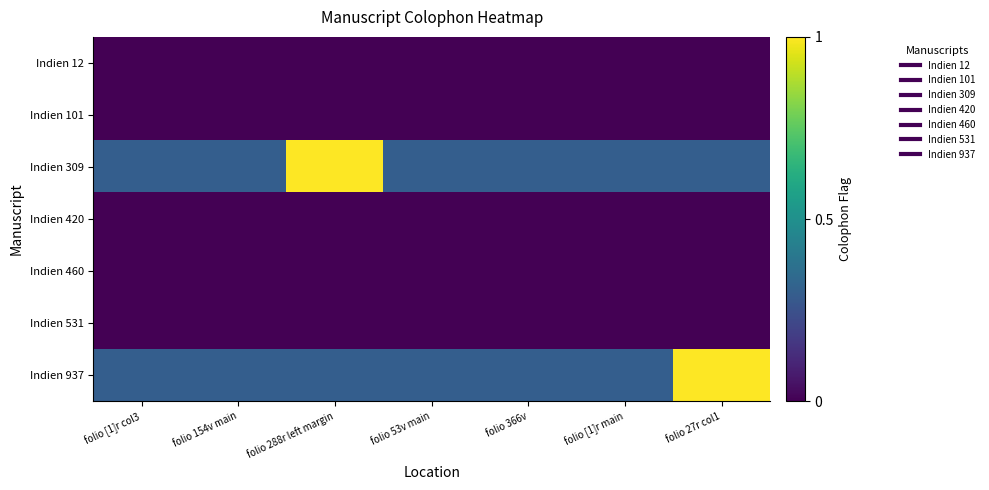

At which category is the sum across all series the highest?

folio 288r left margin